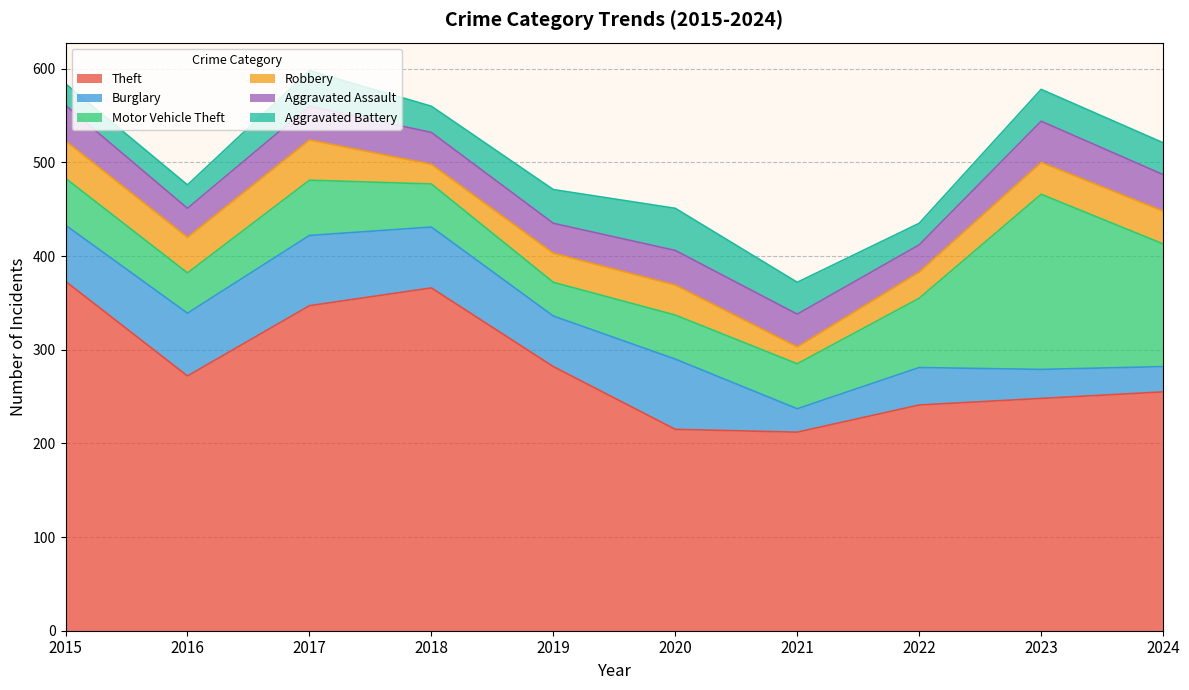

Reading right to left, transcribe all the data shown in this chart.

Theft: 2024=255	2023=248	2022=241	2021=212	2020=215	2019=282	2018=366	2017=347	2016=272	2015=373
Burglary: 2024=27	2023=31	2022=40	2021=25	2020=75	2019=54	2018=65	2017=75	2016=67	2015=60
Motor Vehicle Theft: 2024=131	2023=187	2022=74	2021=48	2020=47	2019=36	2018=46	2017=59	2016=43	2015=50
Robbery: 2024=35	2023=34	2022=28	2021=18	2020=32	2019=31	2018=21	2017=43	2016=38	2015=40
Aggravated Assault: 2024=39	2023=44	2022=29	2021=35	2020=37	2019=32	2018=34	2017=36	2016=31	2015=38
Aggravated Battery: 2024=34	2023=34	2022=23	2021=34	2020=45	2019=36	2018=28	2017=38	2016=25	2015=23